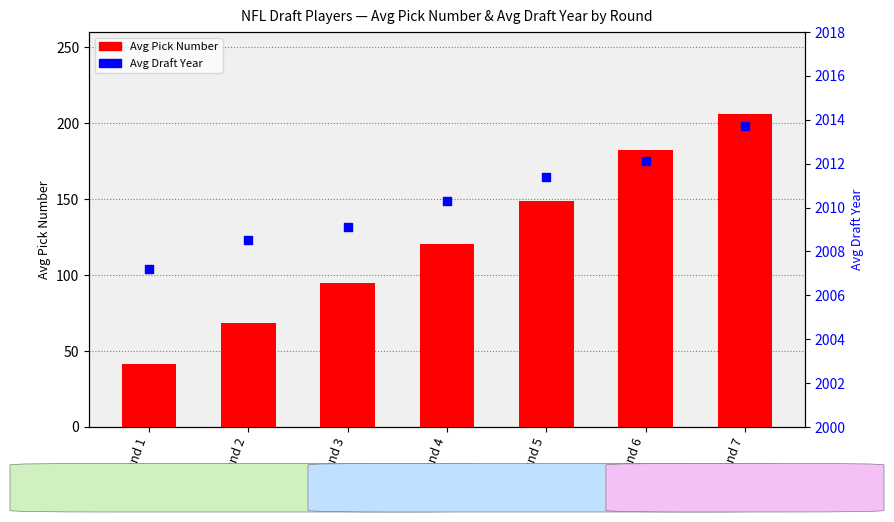

Is the value of Avg Draft Year at Round 2 greater than the value of Avg Pick Number at Round 7?

Yes